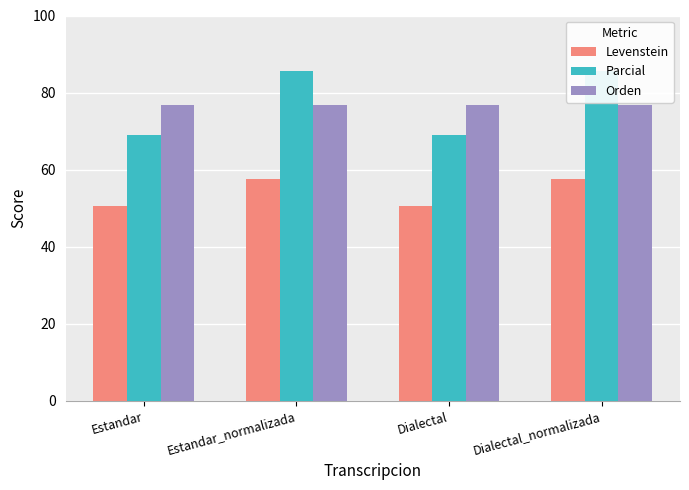

What is the spread (max minus min) of values at Estandar_normalizada?

28.1